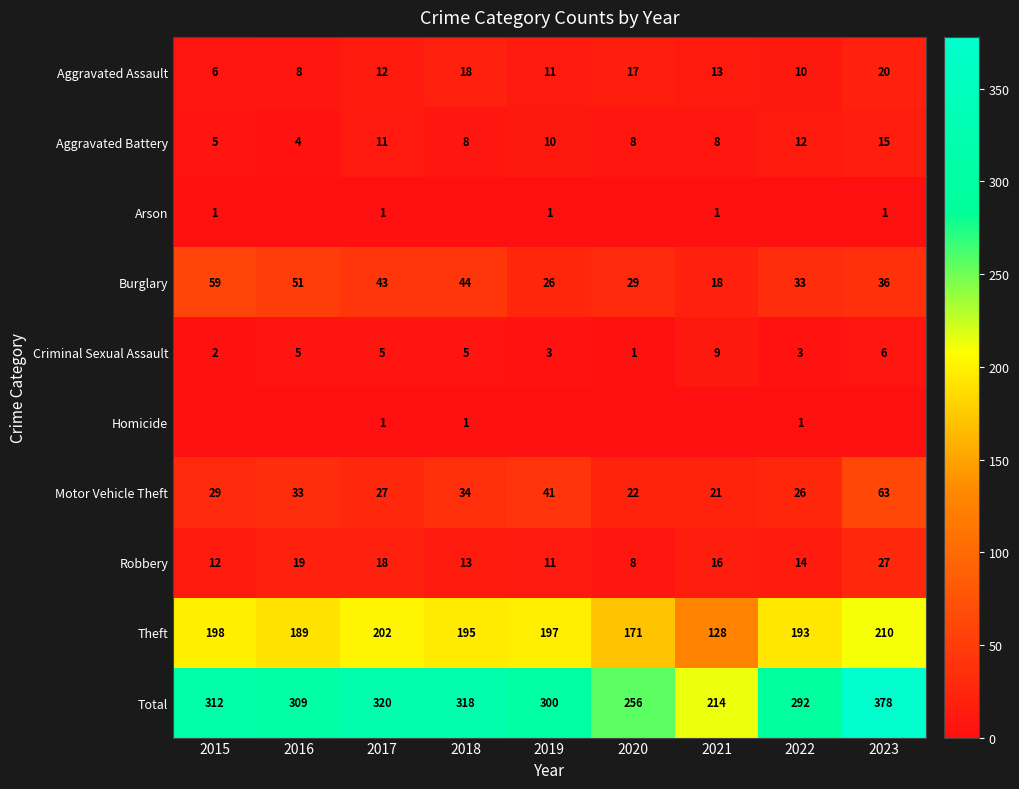

True or false: Motor Vehicle Theft has a value of 58 at 2019.

False